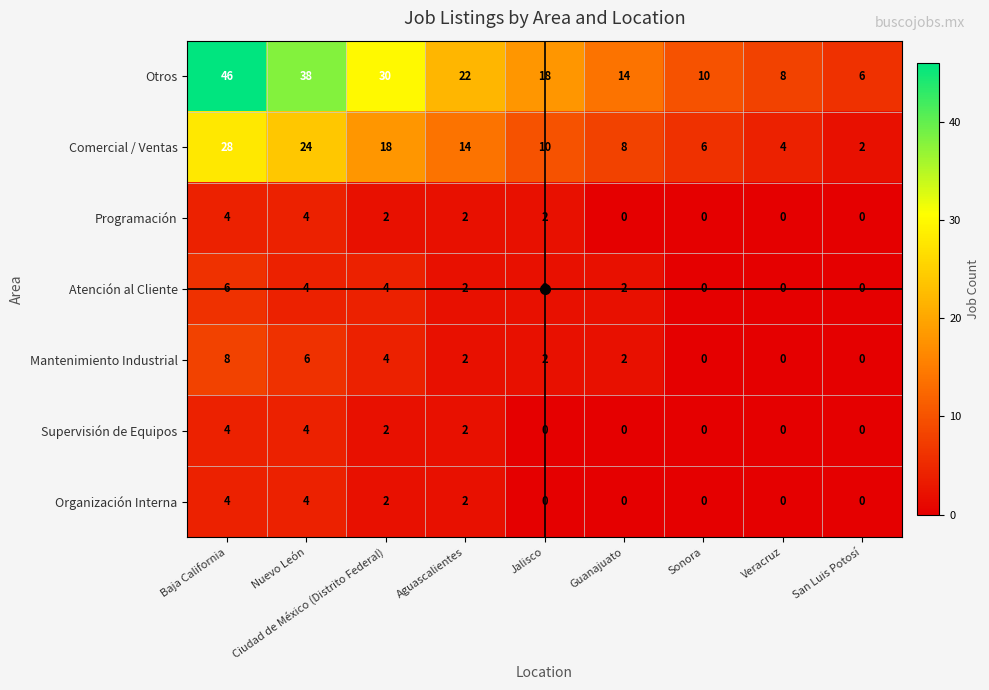

Which category has the highest value in the Otros series?

Baja California